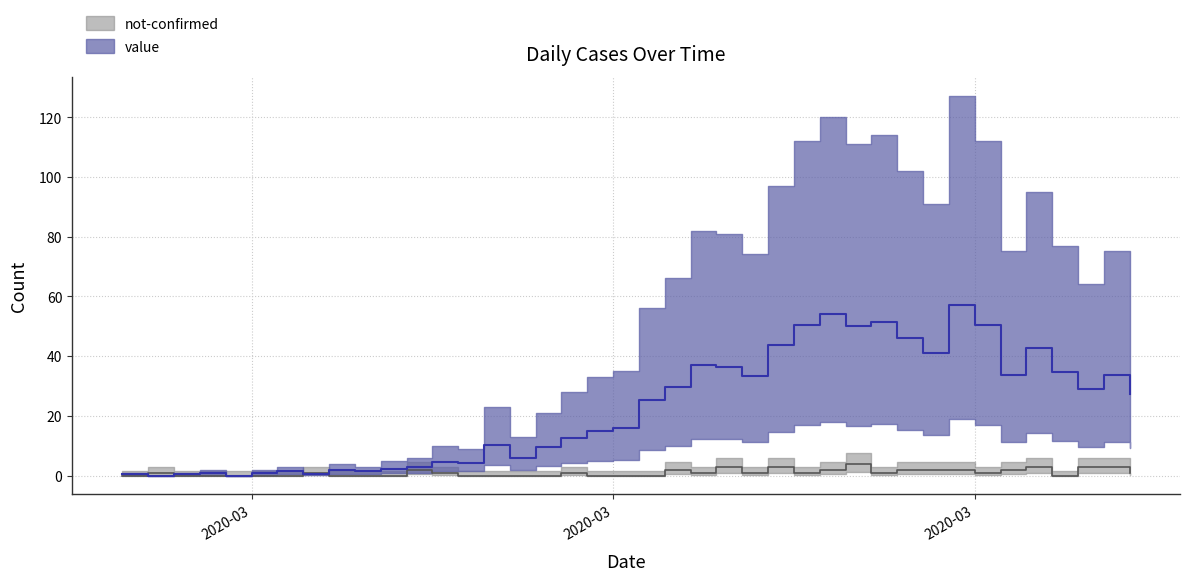

At which category is the sum across all series the highest?

2020-03-30